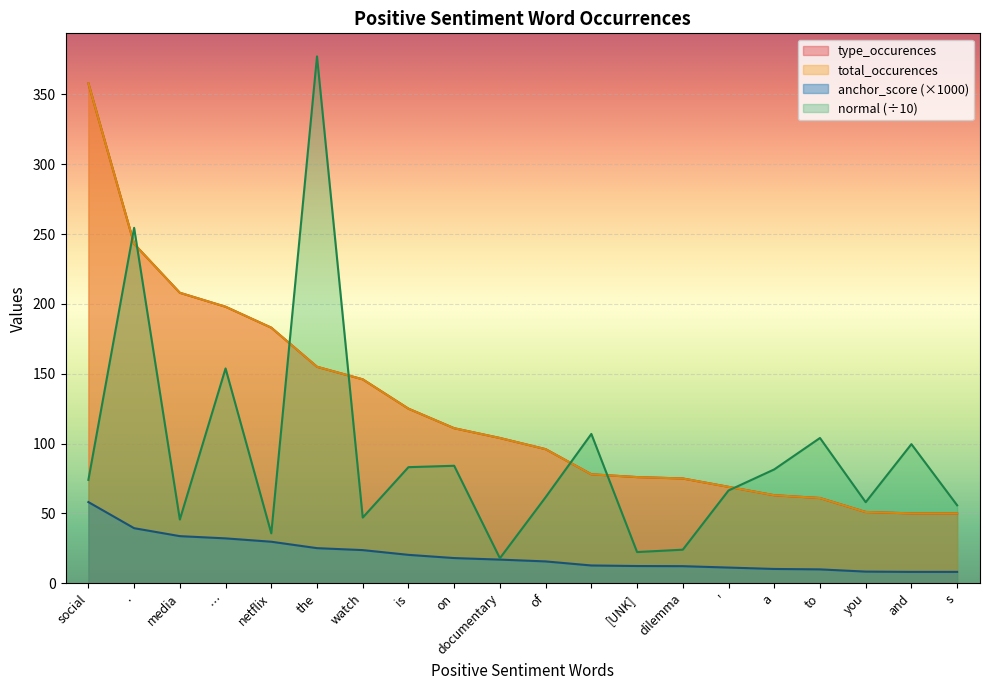

What position from the left is watch?

7